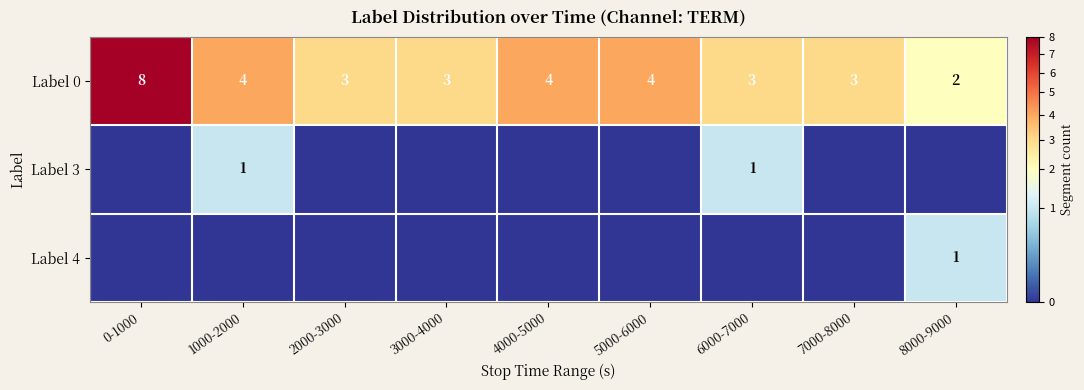

Count the number of data series in this chart.

3